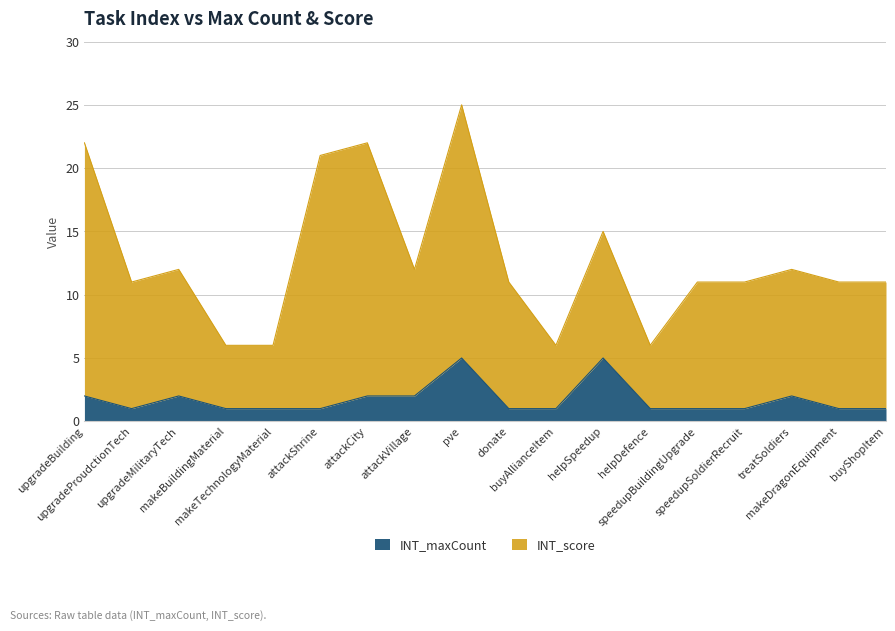

What are all the series names shown in the legend?

INT_maxCount, INT_score